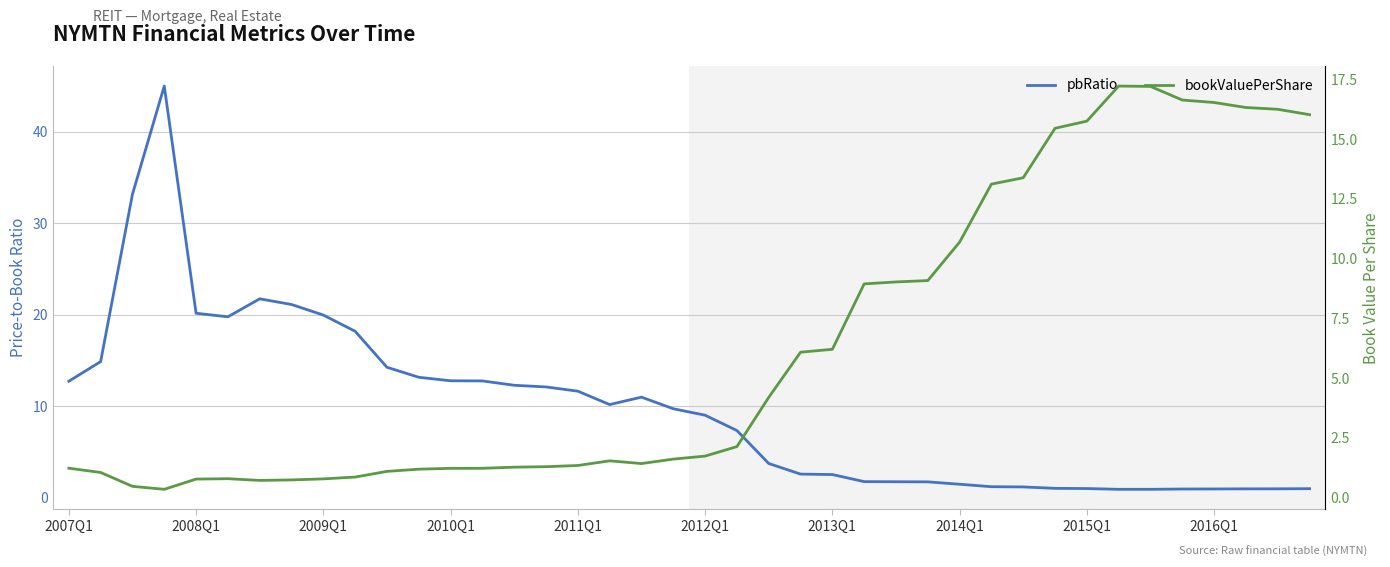

What is the average value of the bookValuePerShare series?

6.3